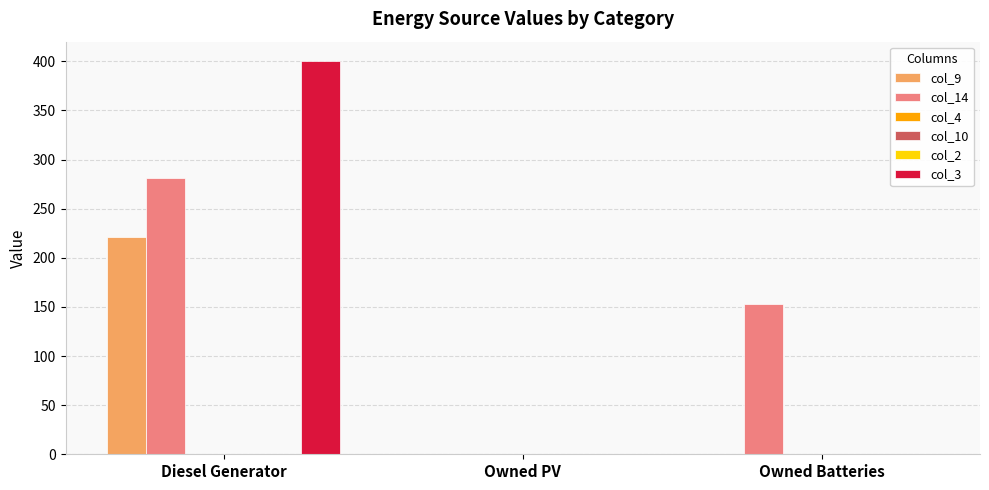

Between Diesel Generator and Owned PV, which series saw the biggest shift?

col_3